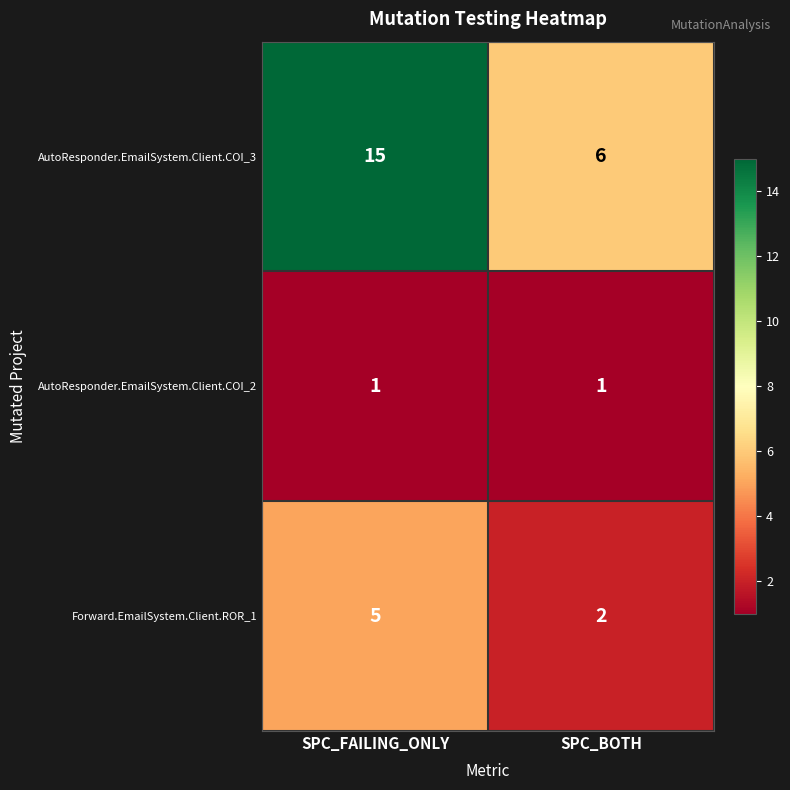

Between SPC_FAILING_ONLY and SPC_BOTH, which series saw the biggest shift?

AutoResponder.EmailSystem.Client.COI_3